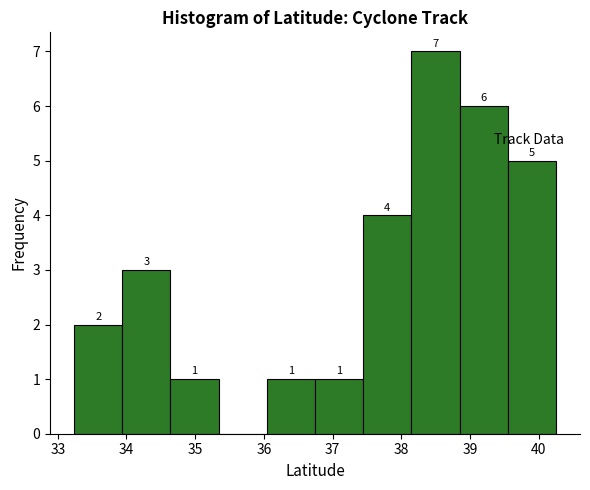

Over which range of the x-axis is the bar tallest?

38.1 to 38.8